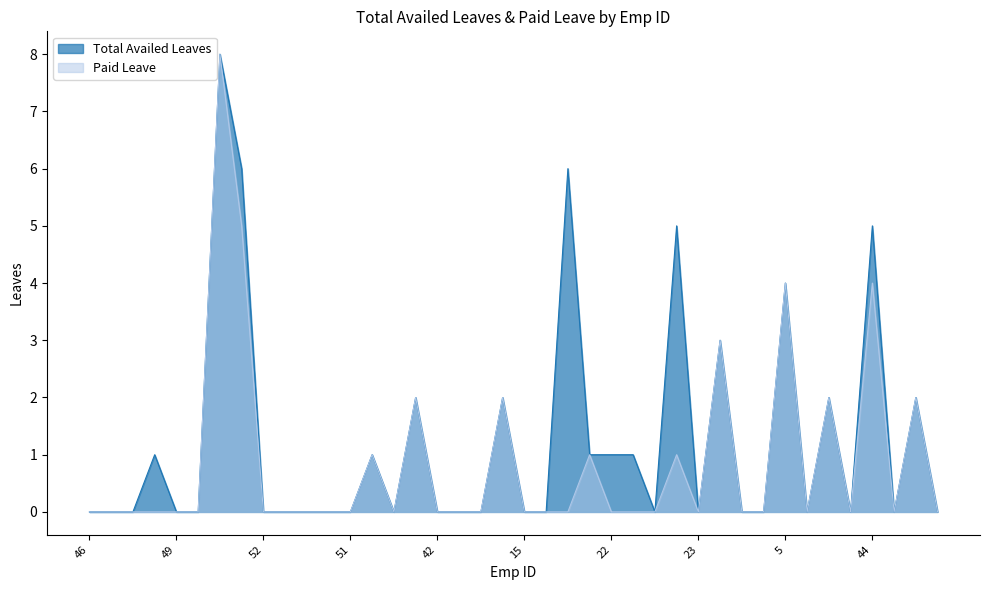

At 2, list the series in order from smallest to largest.

Total Availed Leaves, Paid Leave